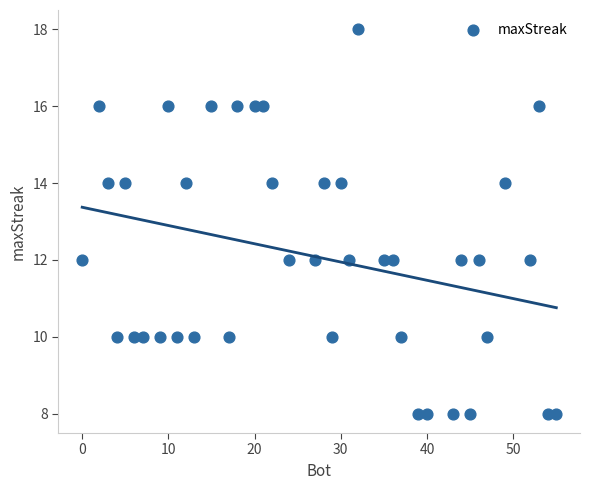

What is the range of X values (max minus min)?

55